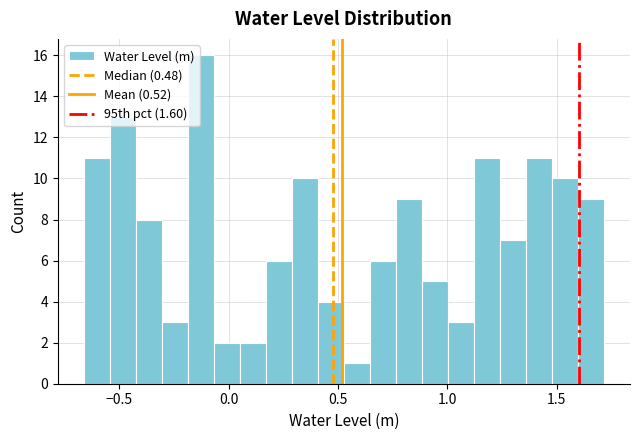

Around what value on the x-axis is the tallest bar? Give the approximate position of its centre, as read against the axis.

-0.15